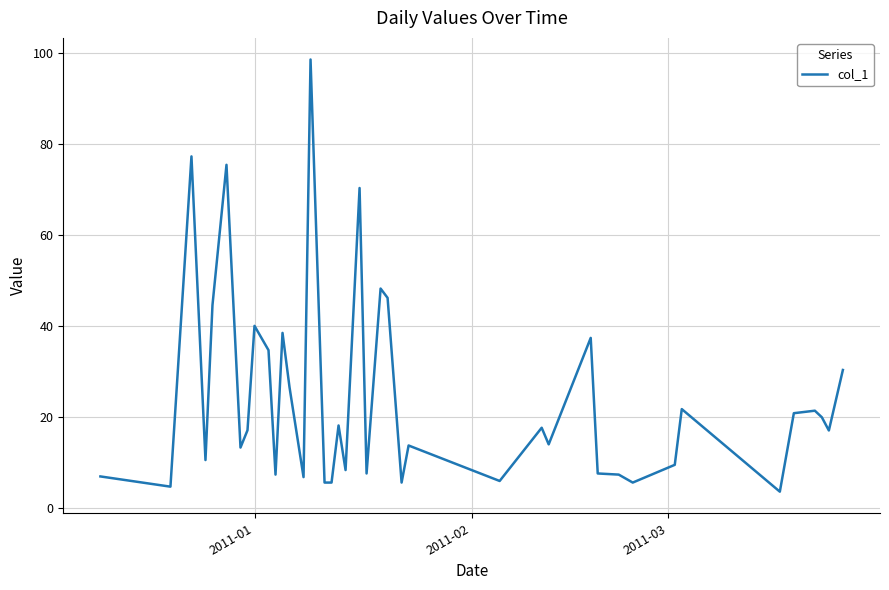

What is the maximum value shown in the chart?

98.7